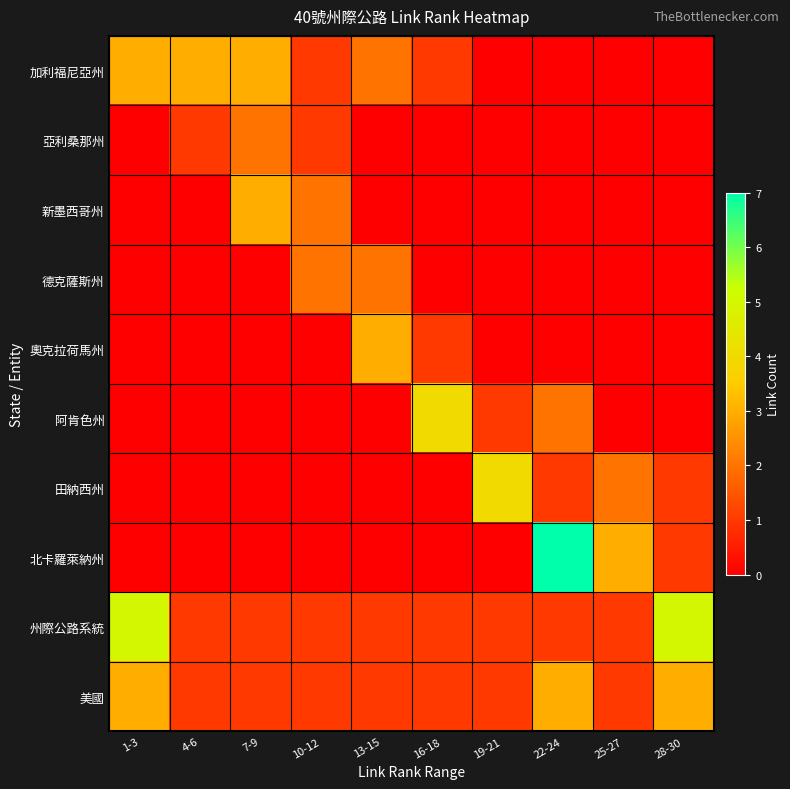

Reading left to right, transcribe all the data shown in this chart.

加利福尼亞州: 1-3=3	4-6=3	7-9=3	10-12=1	13-15=2	16-18=1	19-21=0	22-24=0	25-27=0	28-30=0
亞利桑那州: 1-3=0	4-6=1	7-9=2	10-12=1	13-15=0	16-18=0	19-21=0	22-24=0	25-27=0	28-30=0
新墨西哥州: 1-3=0	4-6=0	7-9=3	10-12=2	13-15=0	16-18=0	19-21=0	22-24=0	25-27=0	28-30=0
德克薩斯州: 1-3=0	4-6=0	7-9=0	10-12=2	13-15=2	16-18=0	19-21=0	22-24=0	25-27=0	28-30=0
奧克拉荷馬州: 1-3=0	4-6=0	7-9=0	10-12=0	13-15=3	16-18=1	19-21=0	22-24=0	25-27=0	28-30=0
阿肯色州: 1-3=0	4-6=0	7-9=0	10-12=0	13-15=0	16-18=4	19-21=1	22-24=2	25-27=0	28-30=0
田納西州: 1-3=0	4-6=0	7-9=0	10-12=0	13-15=0	16-18=0	19-21=4	22-24=1	25-27=2	28-30=1
北卡羅萊納州: 1-3=0	4-6=0	7-9=0	10-12=0	13-15=0	16-18=0	19-21=0	22-24=7	25-27=3	28-30=1
州際公路系統: 1-3=5	4-6=1	7-9=1	10-12=1	13-15=1	16-18=1	19-21=1	22-24=1	25-27=1	28-30=5
美國: 1-3=3	4-6=1	7-9=1	10-12=1	13-15=1	16-18=1	19-21=1	22-24=3	25-27=1	28-30=3